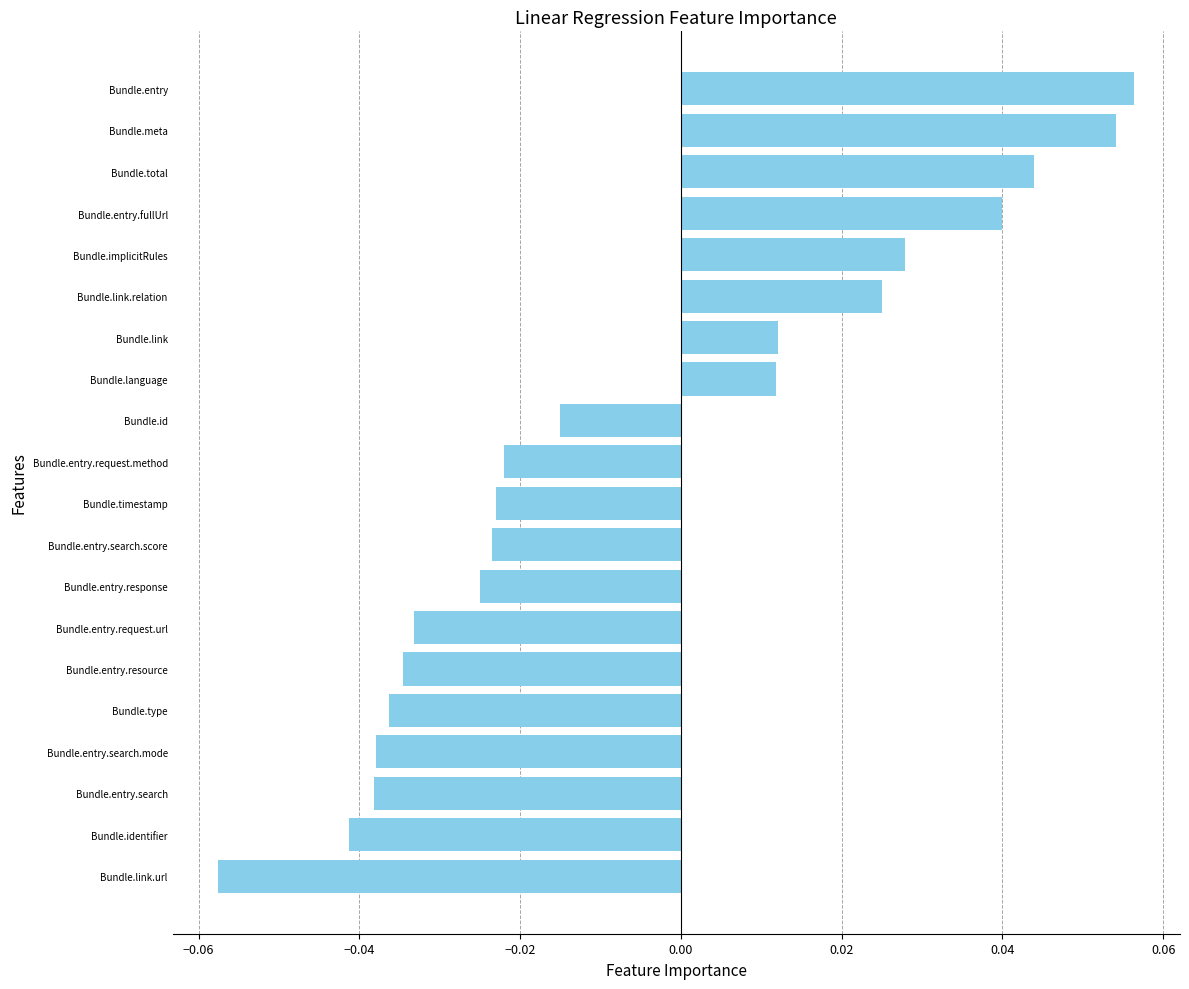

What is the change in value from Bundle.entry.response to Bundle.entry.fullUrl?

+0.1